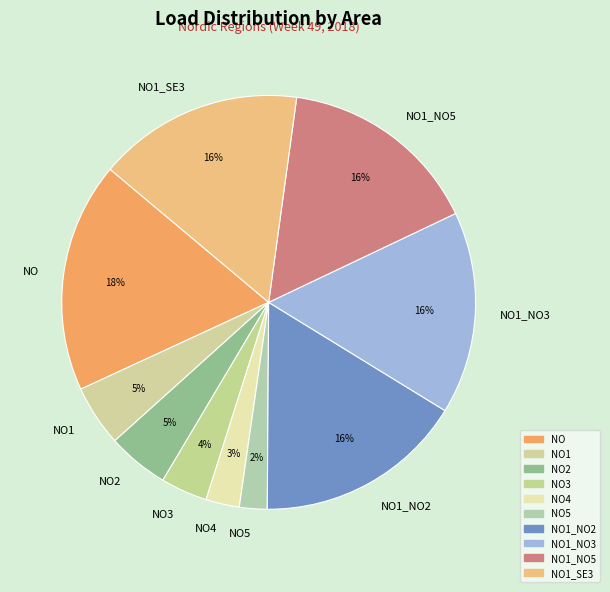

How many slices are in this pie chart?

10